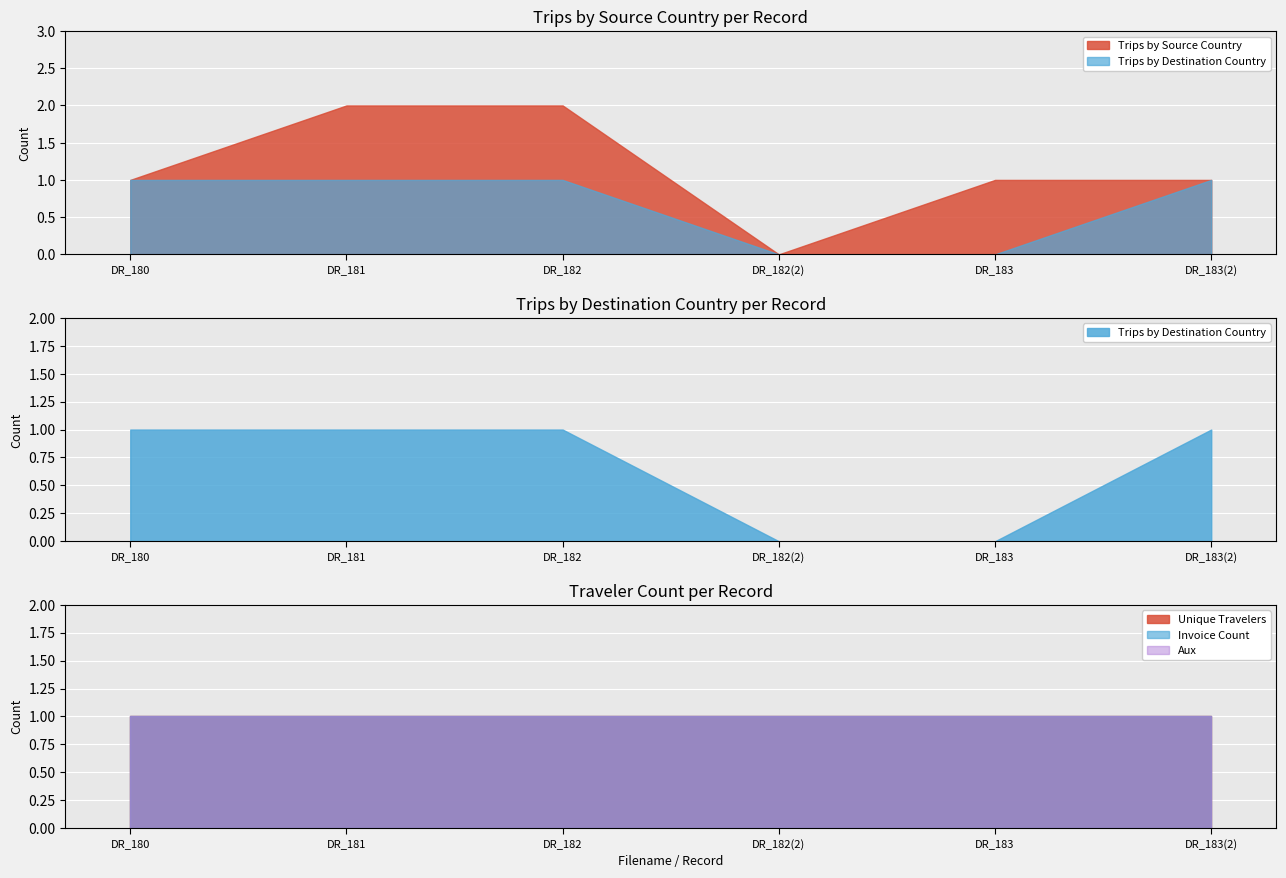

Rank the series at DR_181 from lowest to highest value.

Trips by Destination Country, Trips by Source Country